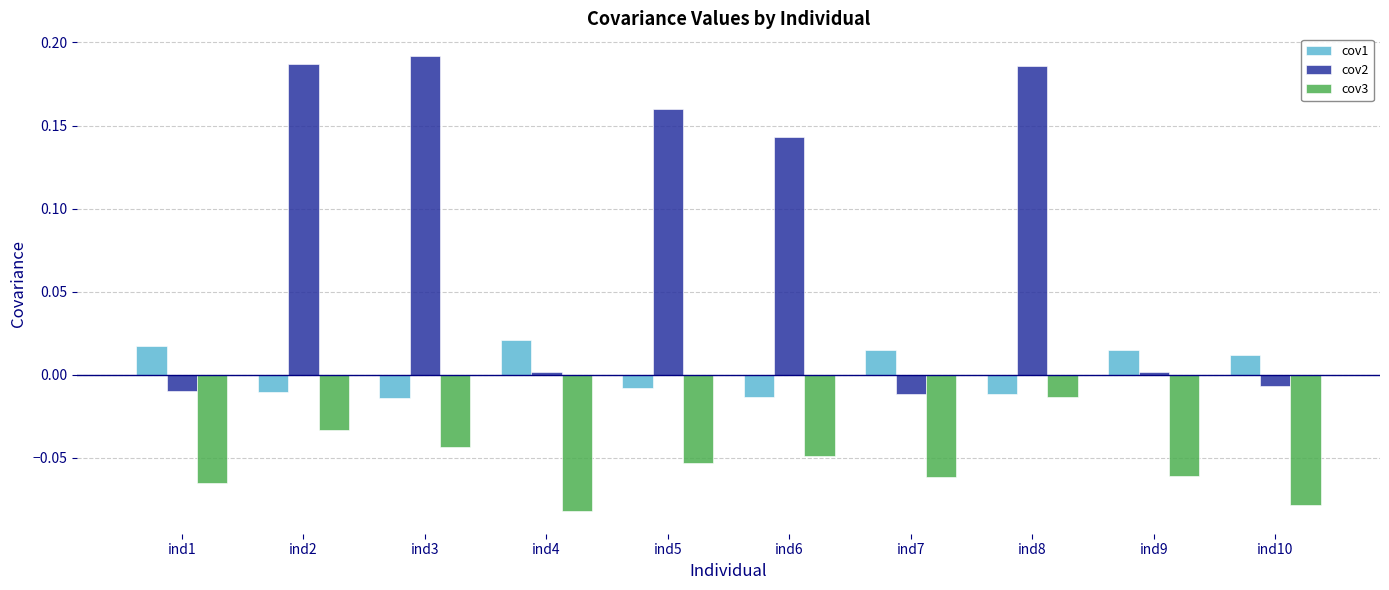

The cov1 series shows 0.0 at ind4. True or false?

True